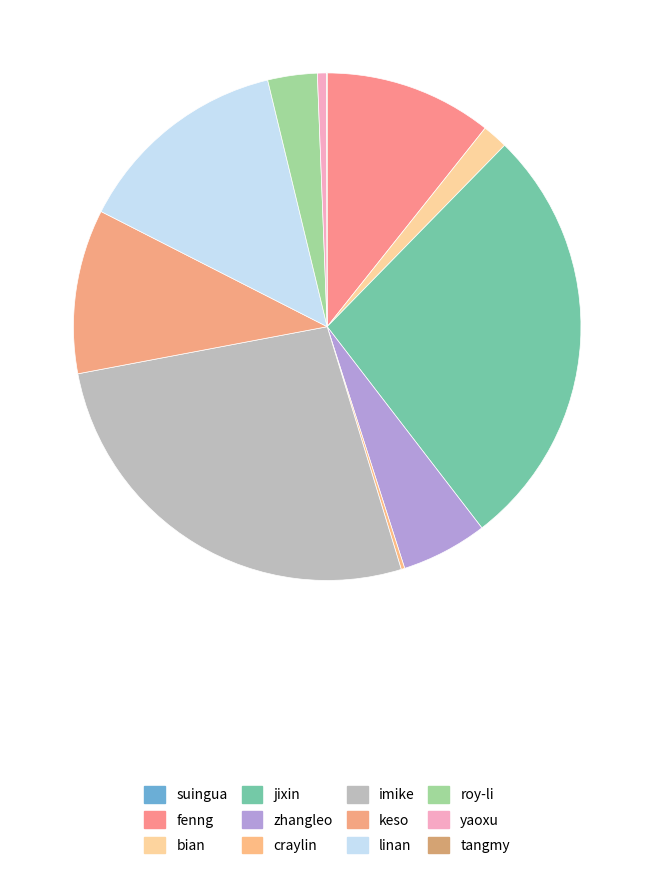

How many segments does this pie chart have?

12